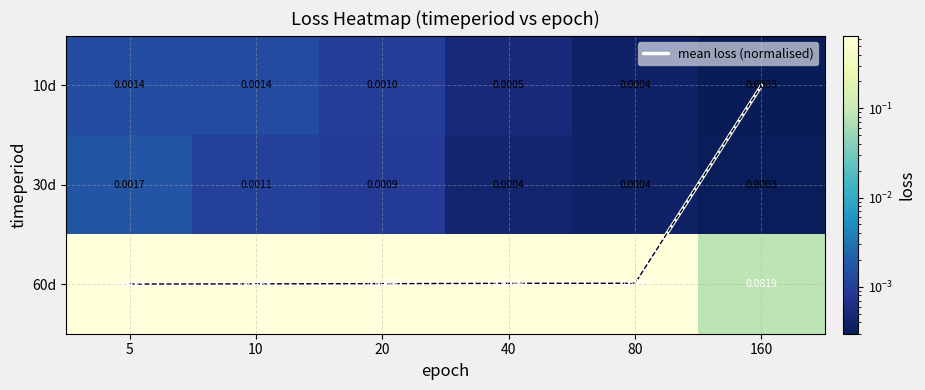

True or false: 30d has a value of 0.0 at 5.

True